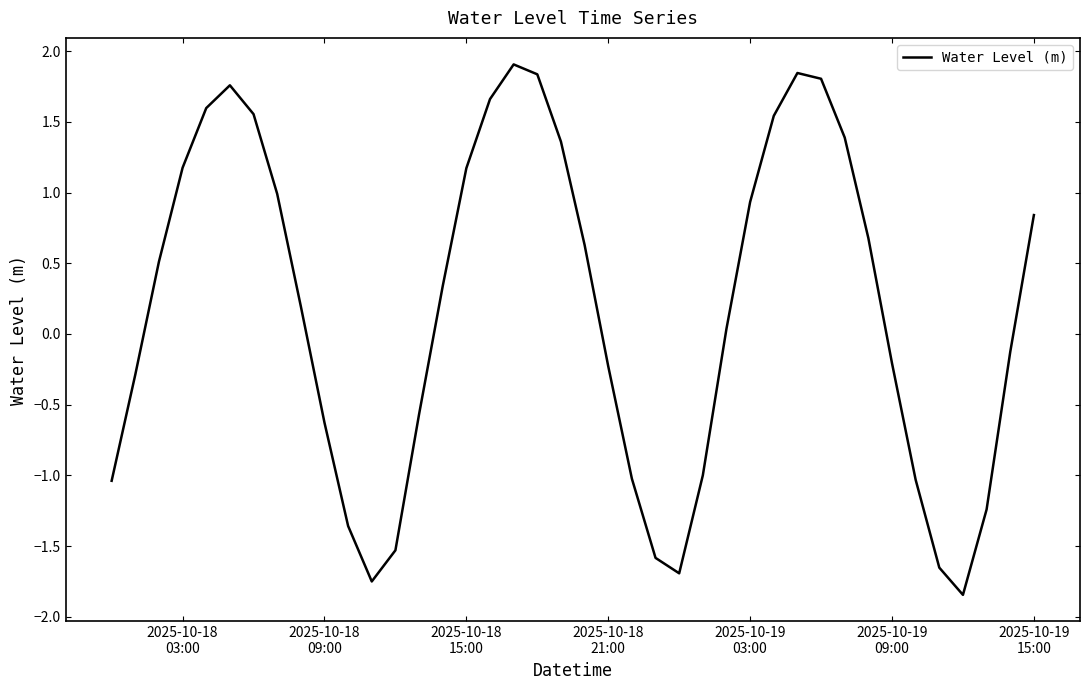

What is the greatest value displayed?

1.9